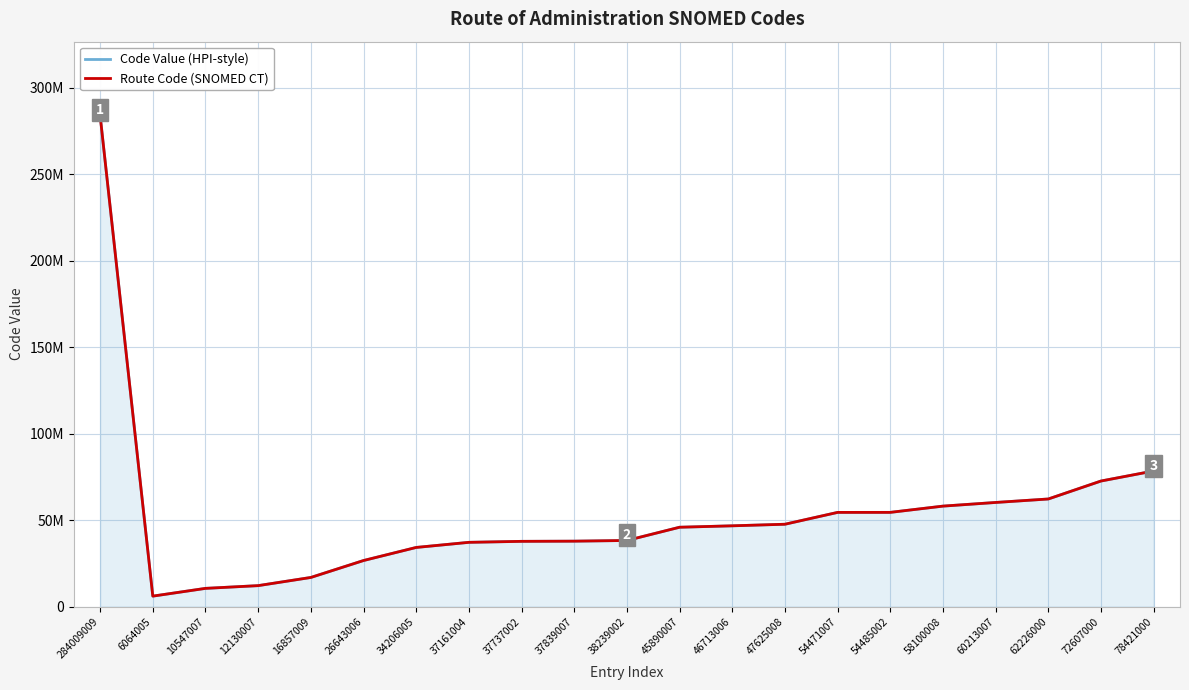

At 60213007, list the series in order from largest to smallest.

Code Value (HPI-style), Route Code (SNOMED CT)